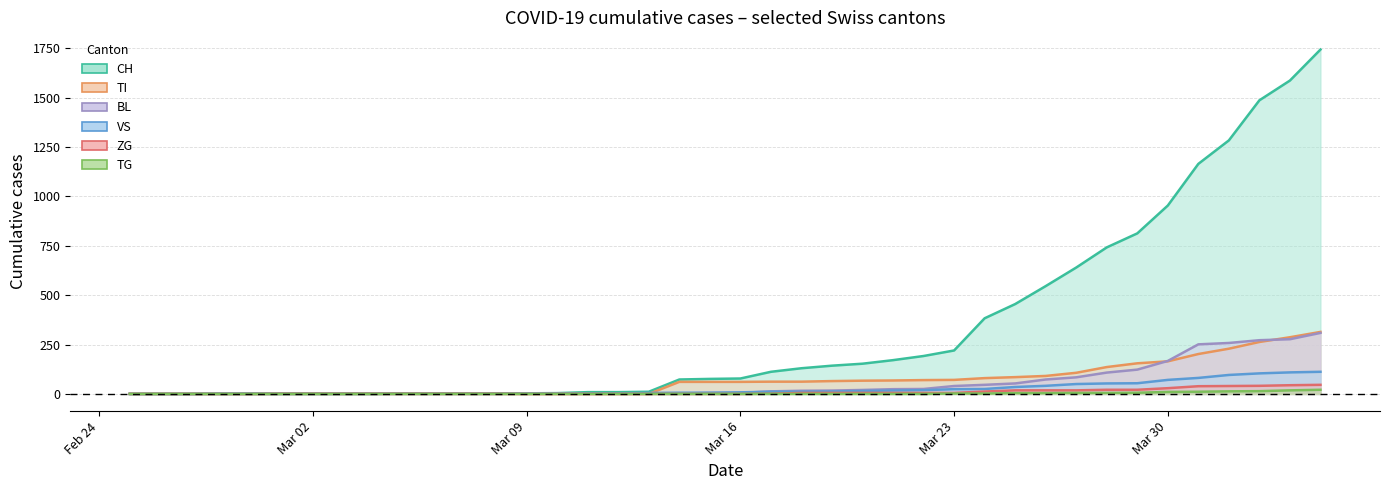

What is the value of the BL point at the 22nd from the left?

13